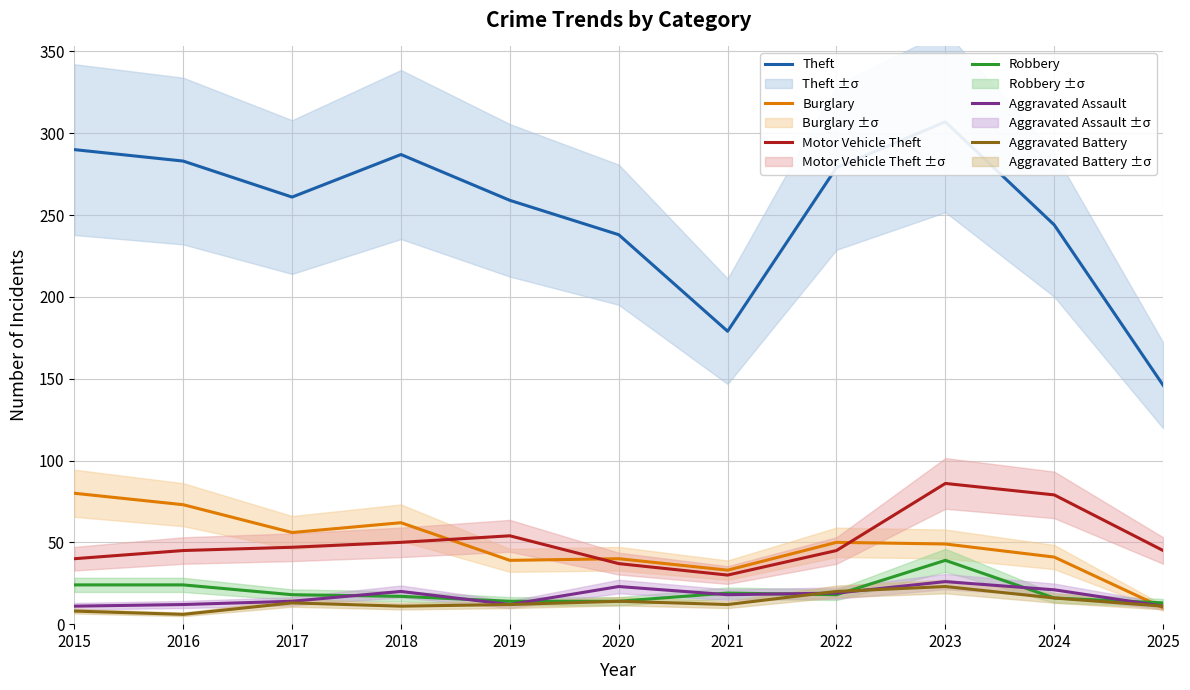

Which series changed the most between 2018 and 2021?

Theft